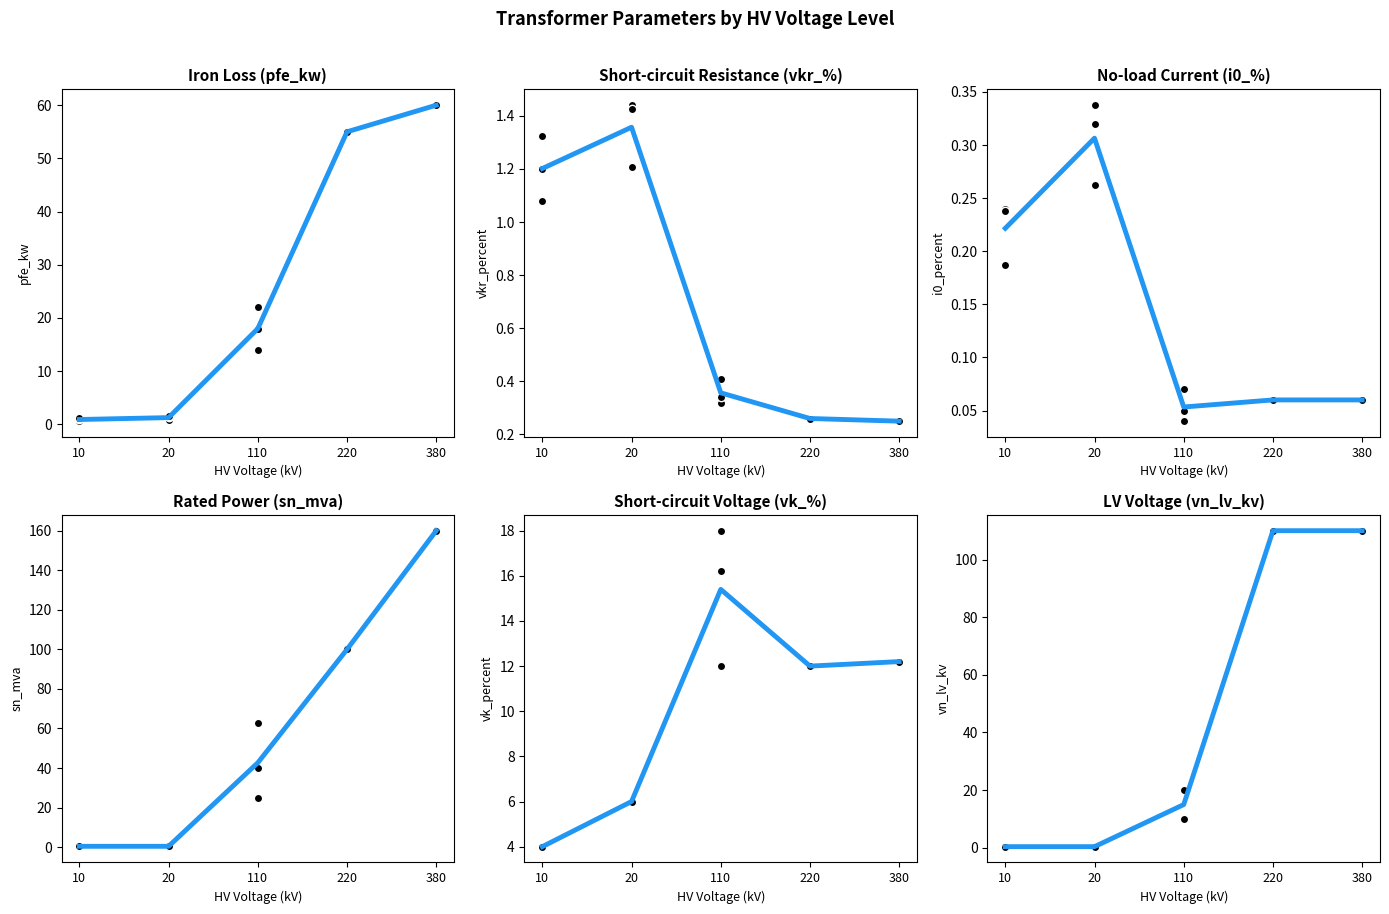

The chart shows a value of 64.7 at 220. True or false?

False